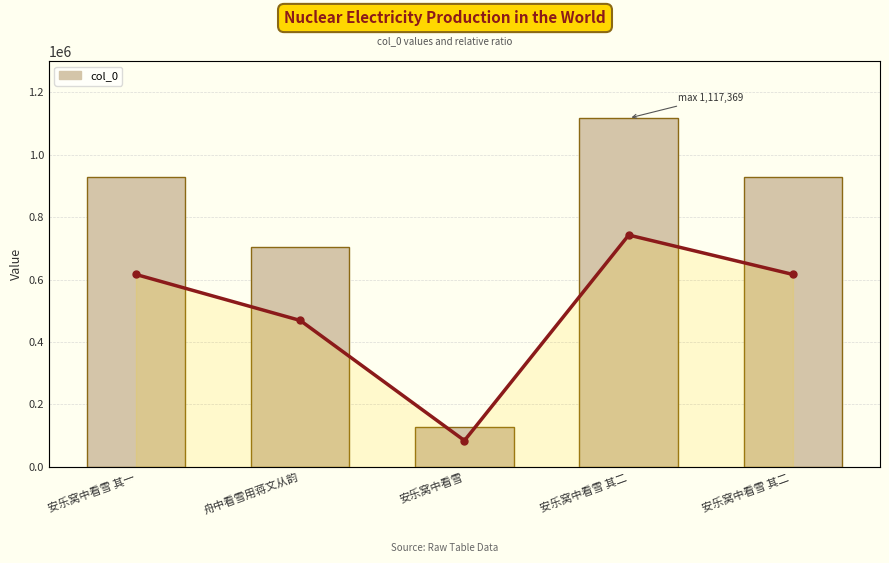

How many values in the col_0 (ratio) series are below 16?

2